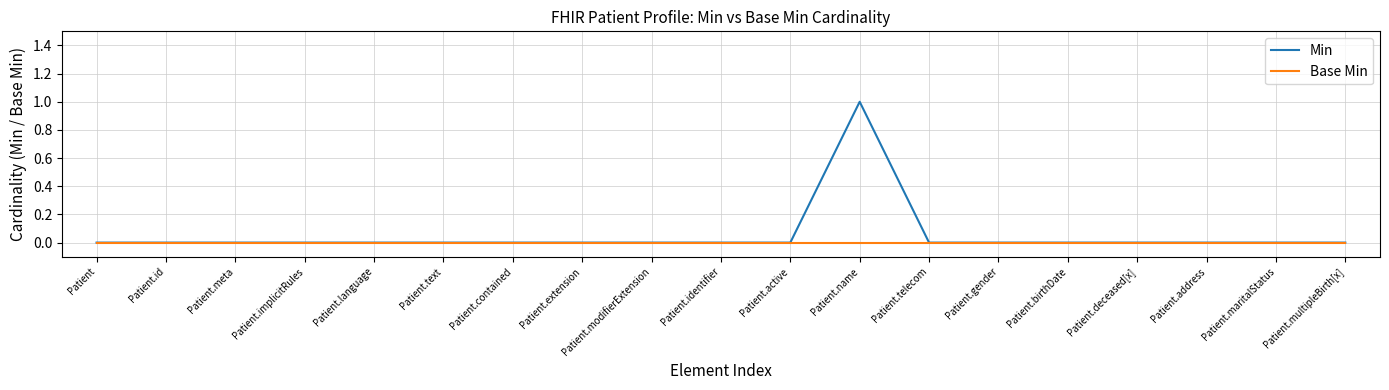

Which category has the highest value across all series?

Patient.name